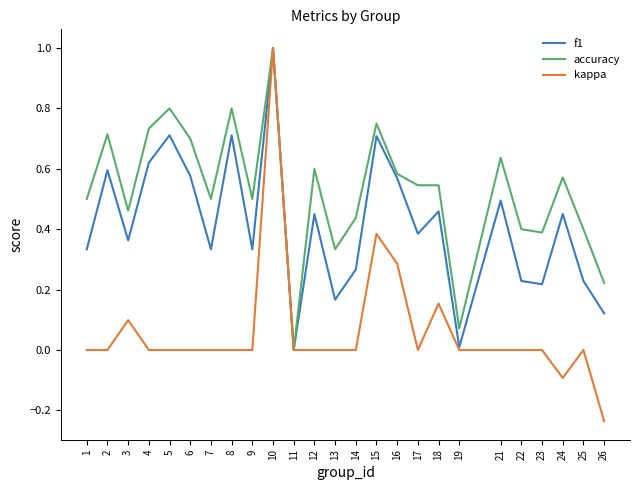

Which series has the largest range (max minus min)?

kappa